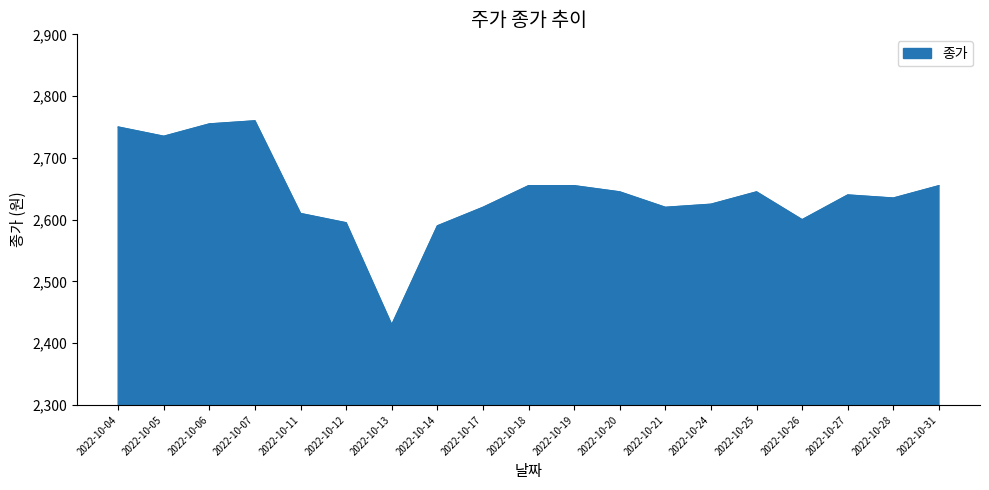

Is it true that the value at 2022-10-19 is 2655?

True